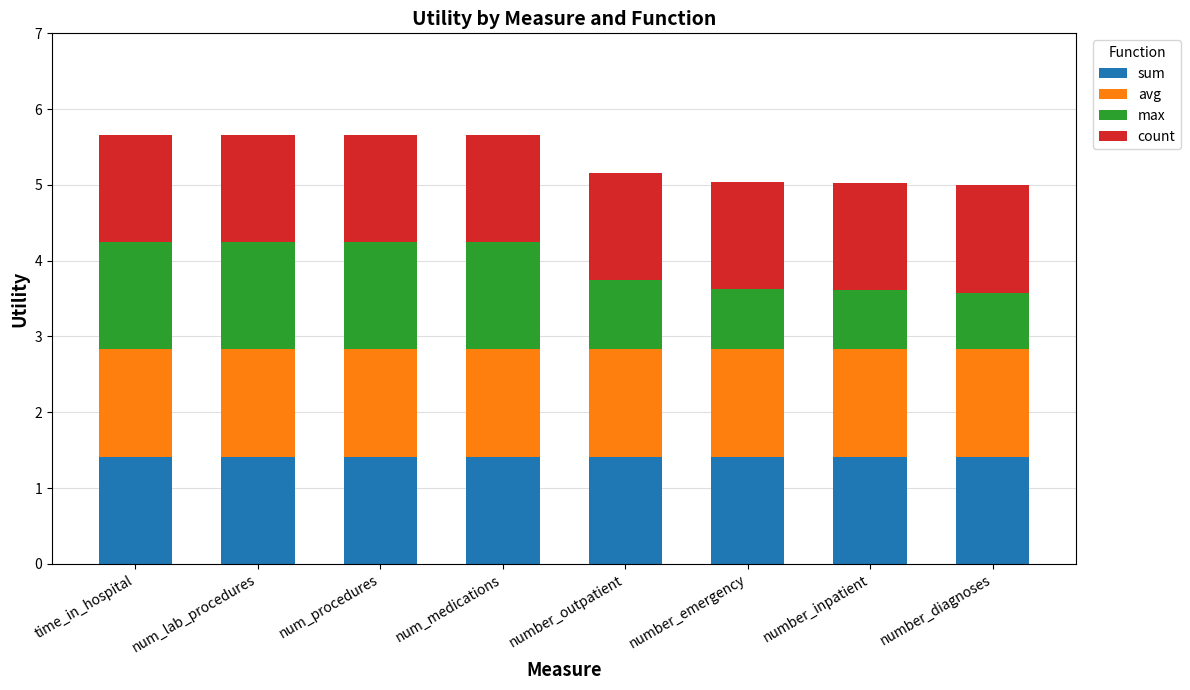

What is the minimum value for sum?

1.4